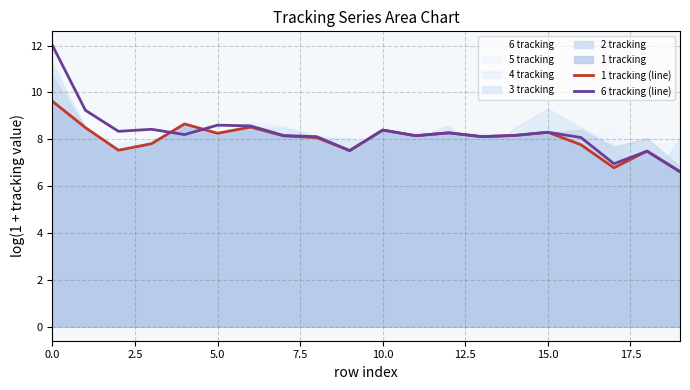

Is it true that 6 tracking (line) equals 2.5 at 18?

False